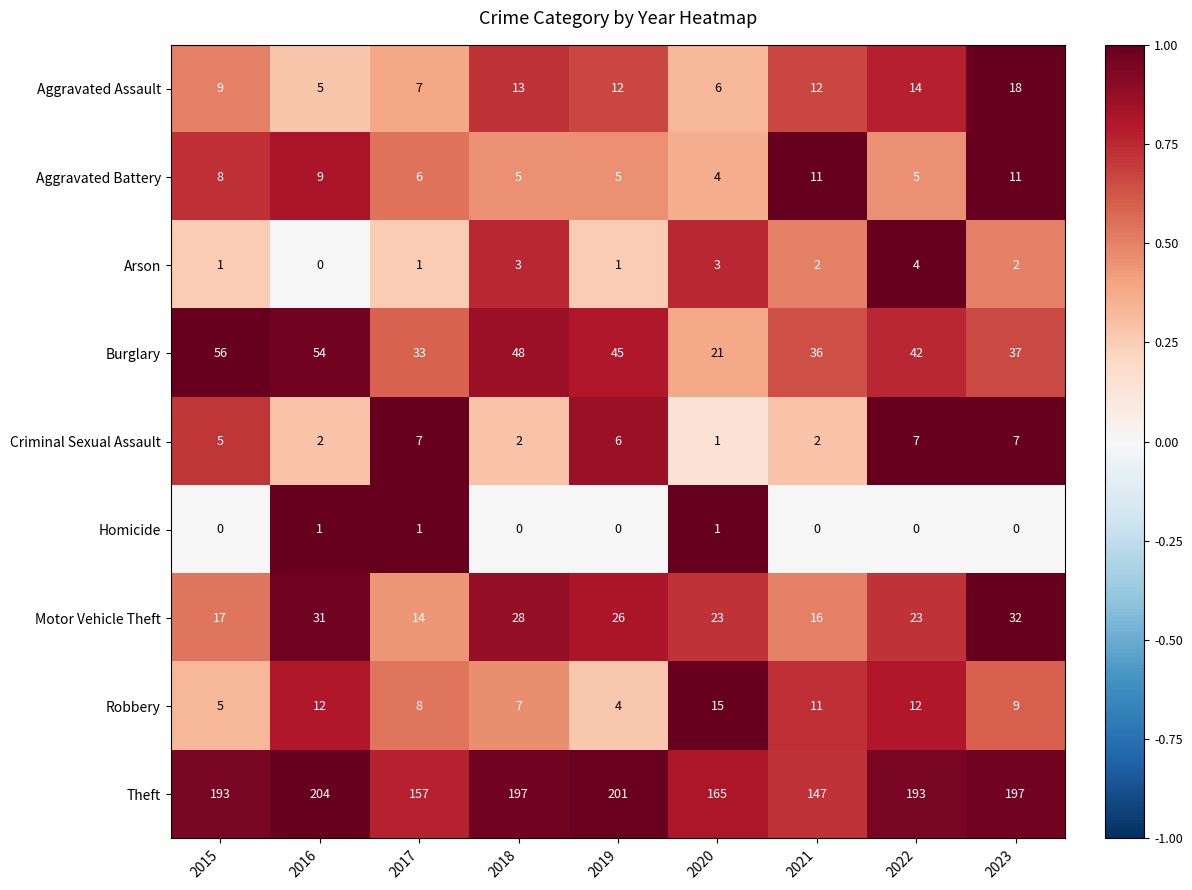

At which label does Arson first exceed 2?

2018